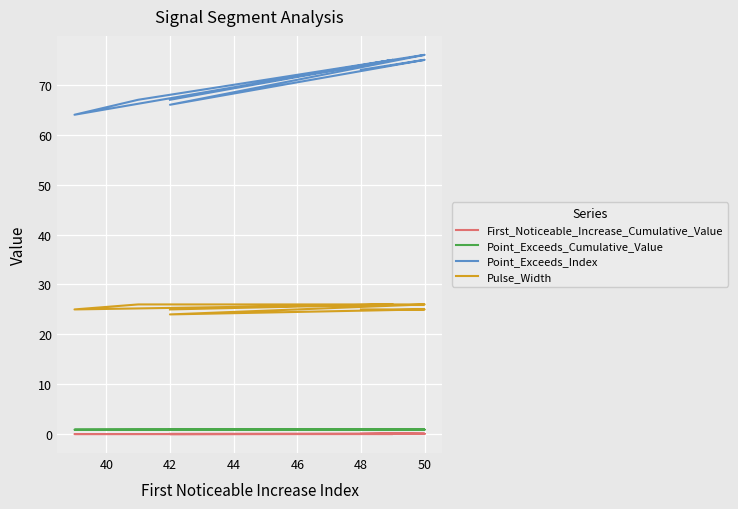

True or false: Pulse_Width has a value of 24.0 at 42.

True